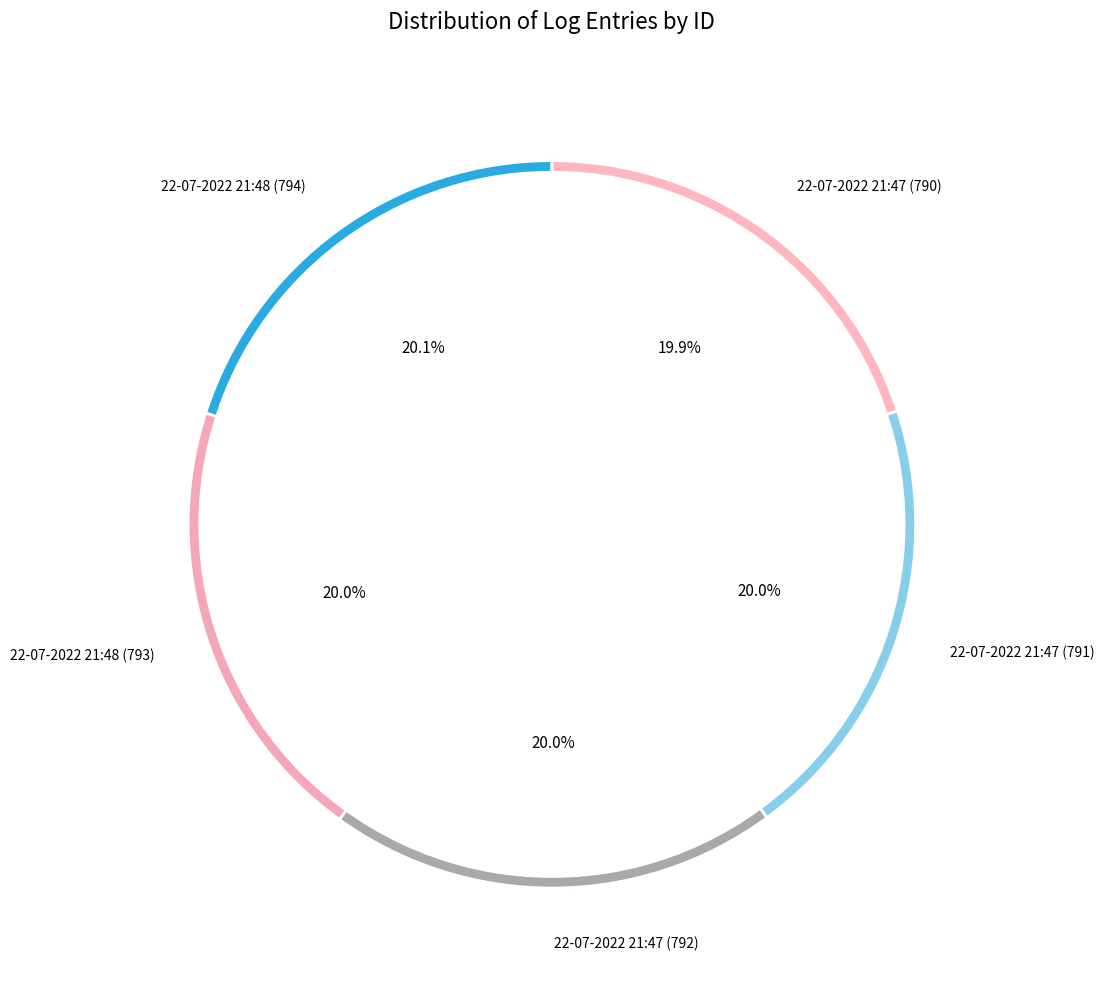

What is the ratio of the value at 22-07-2022 21:48 (794) to the value at 22-07-2022 21:47 (791)?

1.0